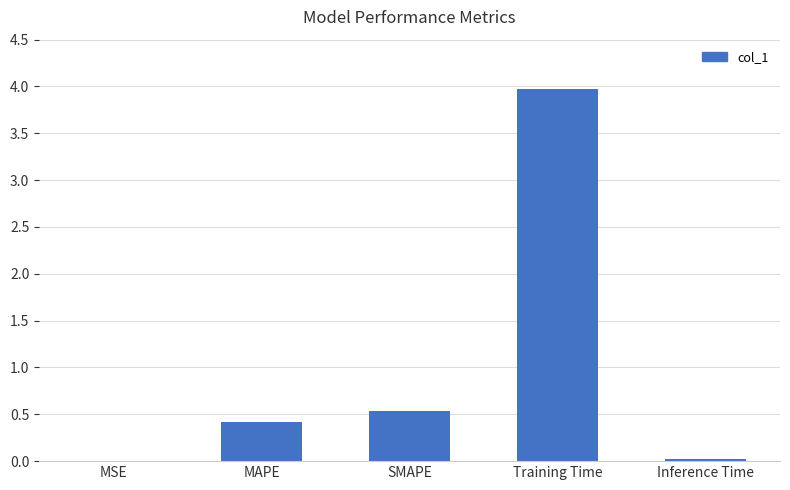

What is the greatest value displayed?

4.0